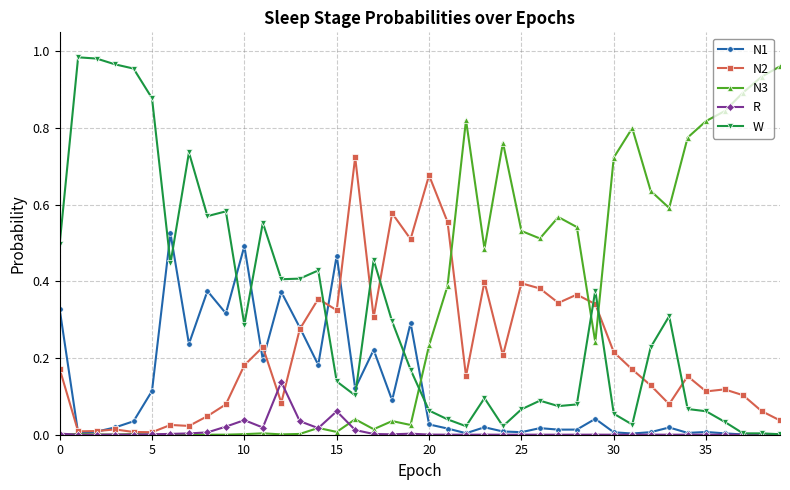

True or false: W has more than 0 points higher than both neighbors.

True